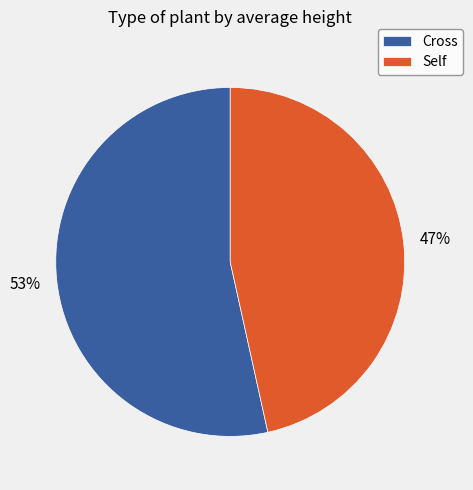

Which has a higher value, Self or Cross?

Cross